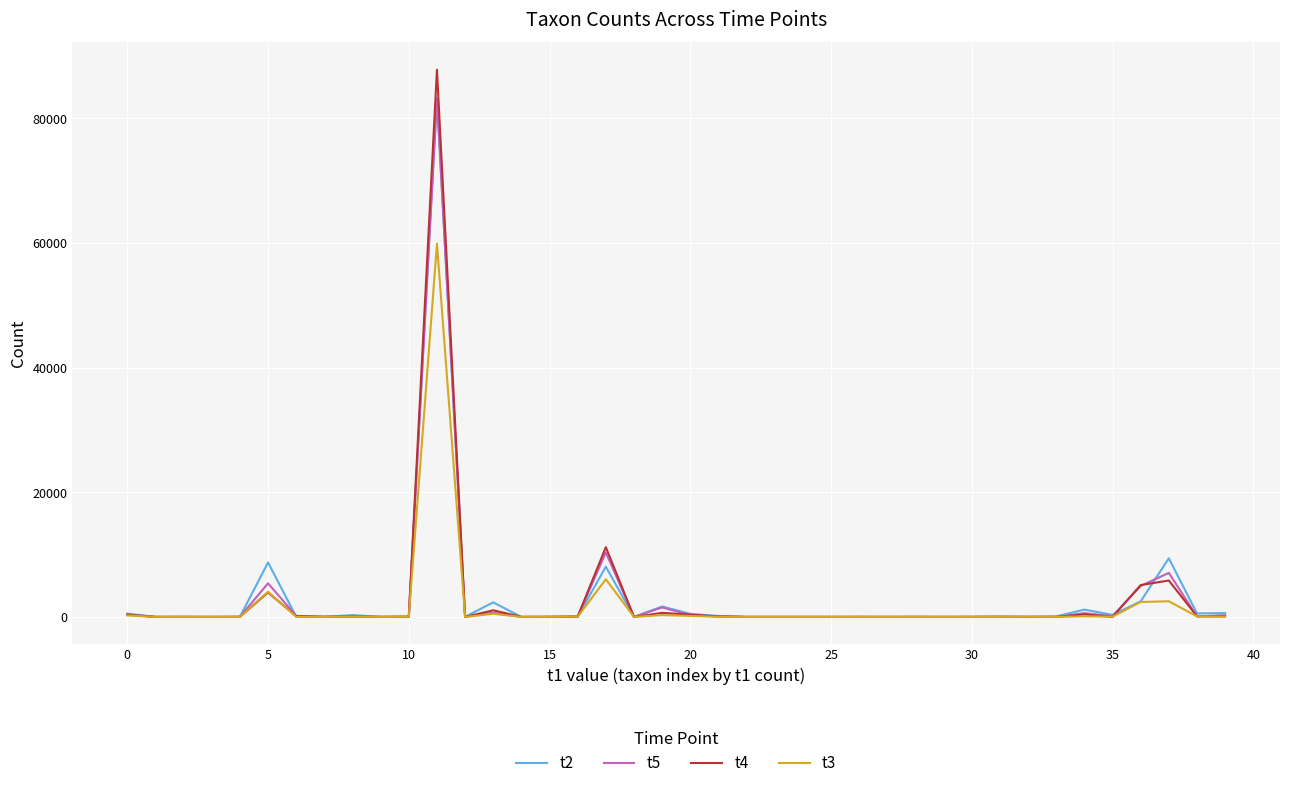

What is the greatest value displayed?

87800